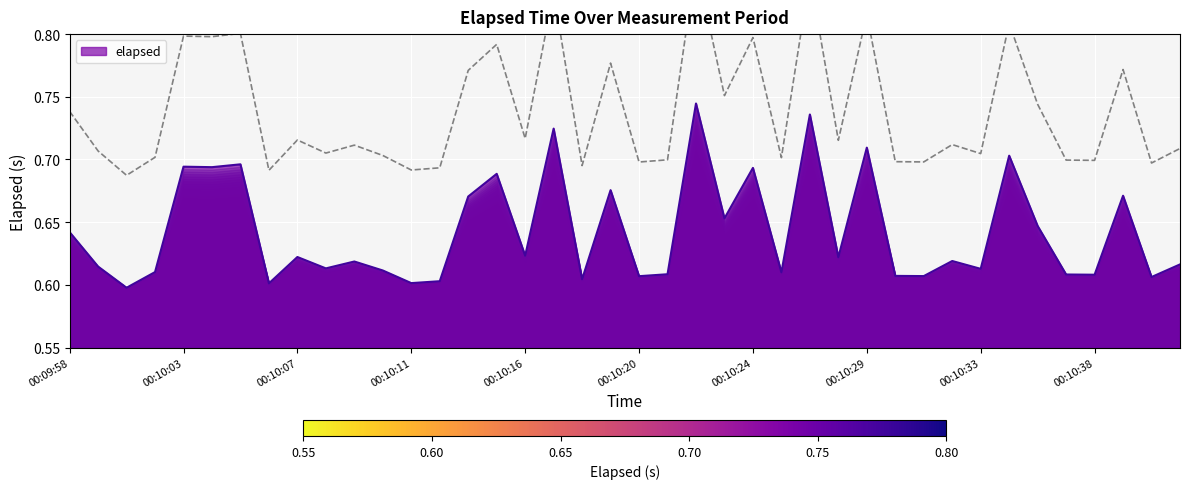

What is the label of the 21st point from the right?

00:10:19